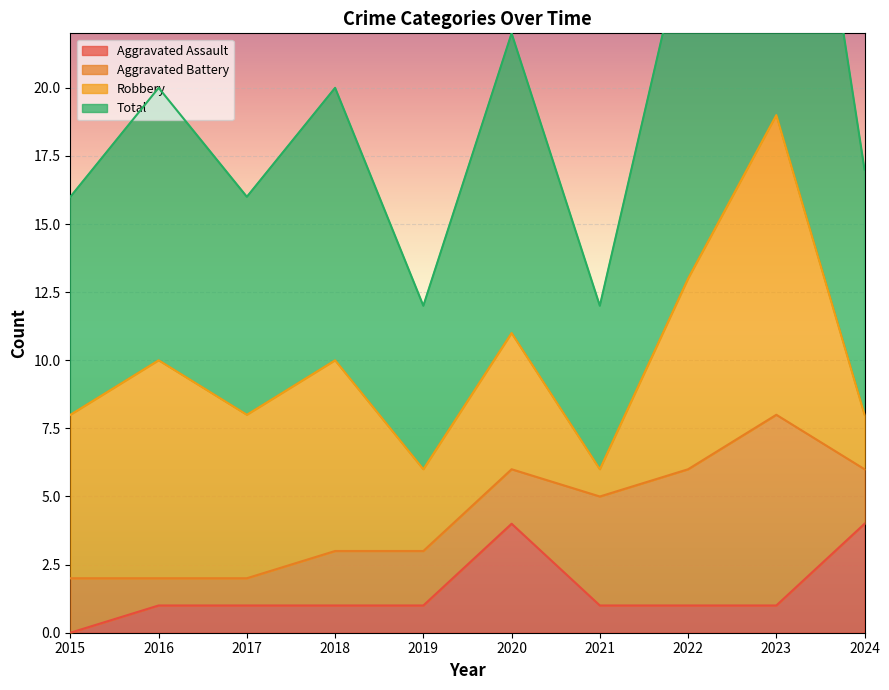

Between 2021 and 2024, which is larger?

2024